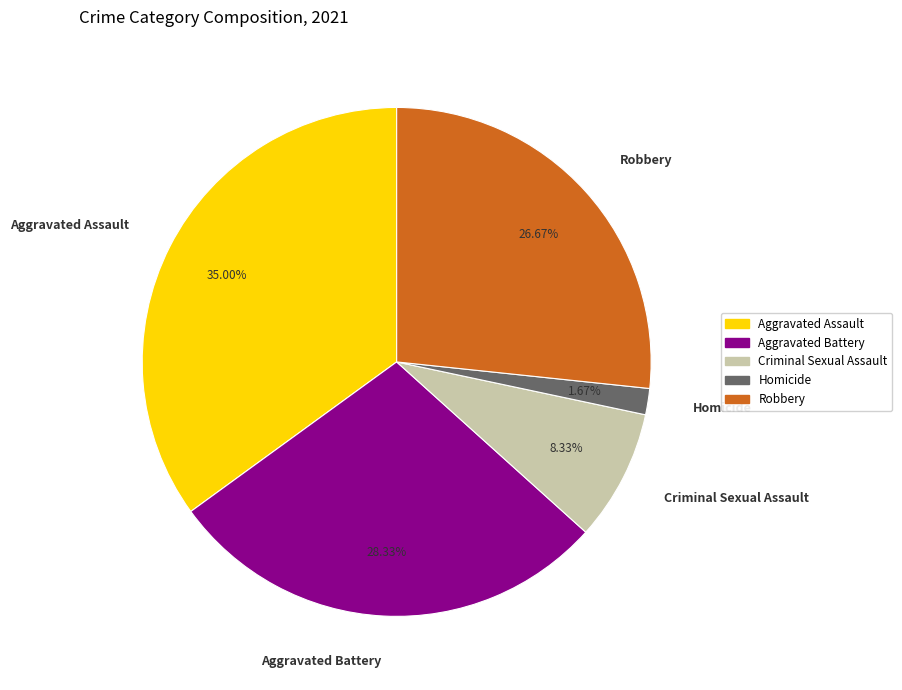

Which slice is the largest?

Aggravated Assault